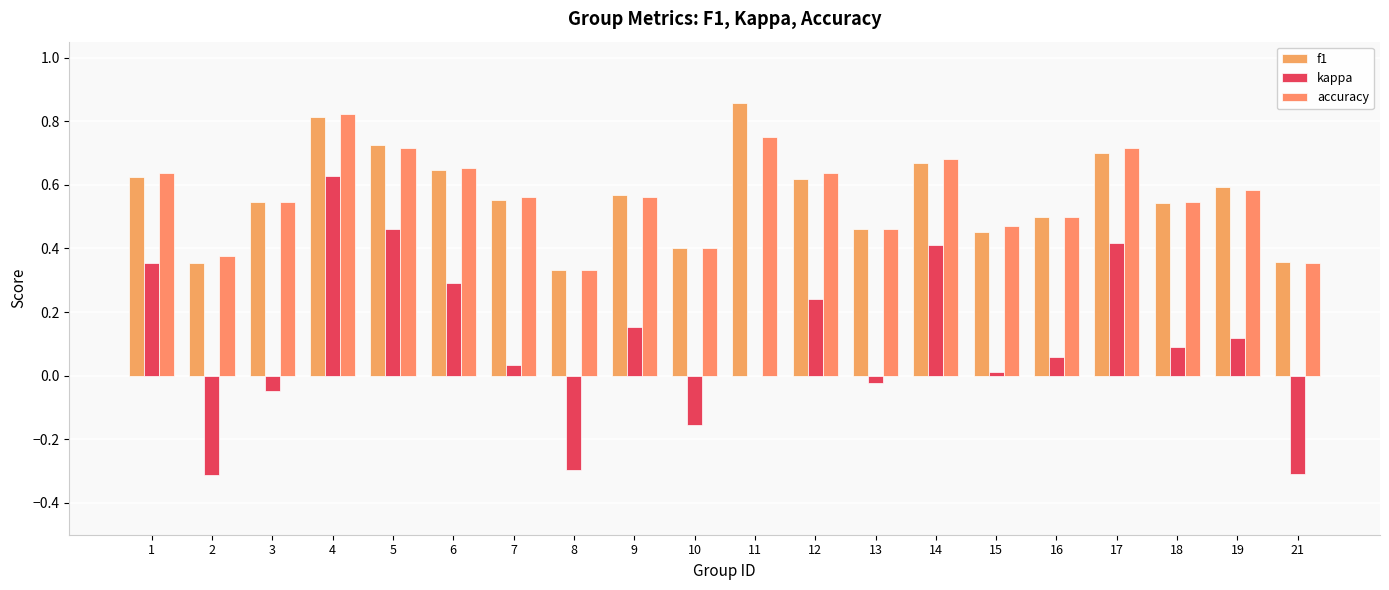

Are the bars horizontal?

No